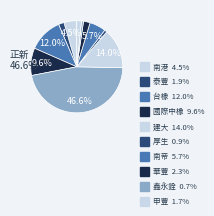

Is it true that 南港 is 5% of the pie?

True